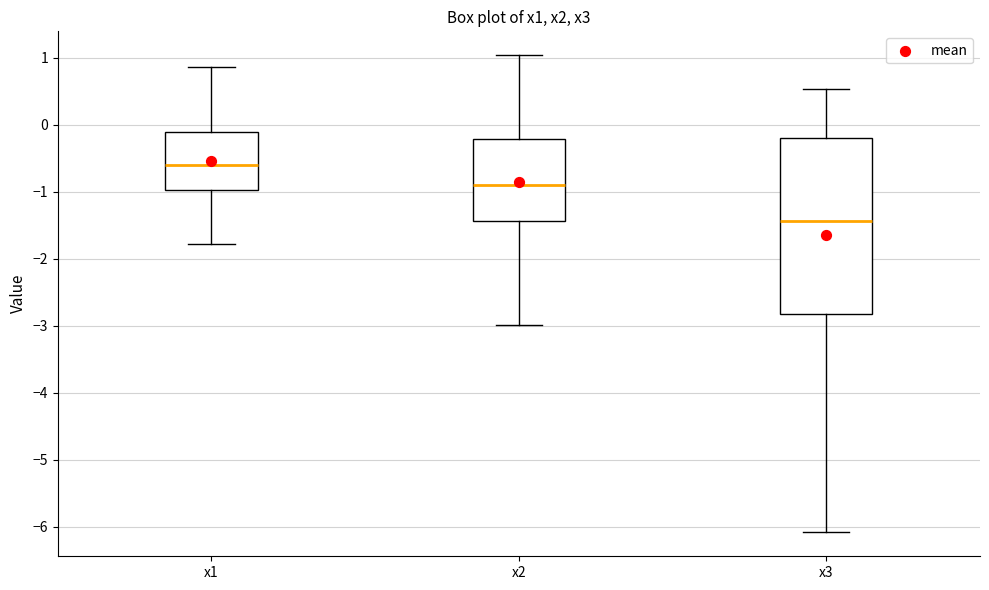

Where does the median line of the box for x3 sit on the y-axis? The values are not printed on the chart, so give them approximately, as read against the axis.

-1.4